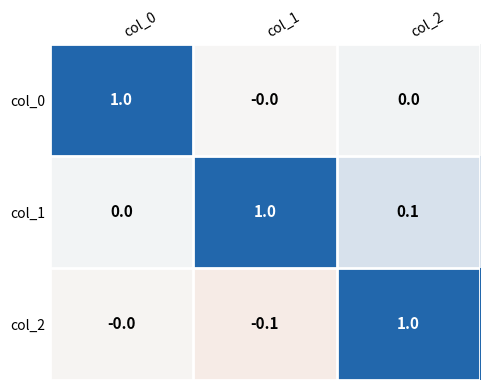

The col_2 series shows 0.3 at col_2. True or false?

False